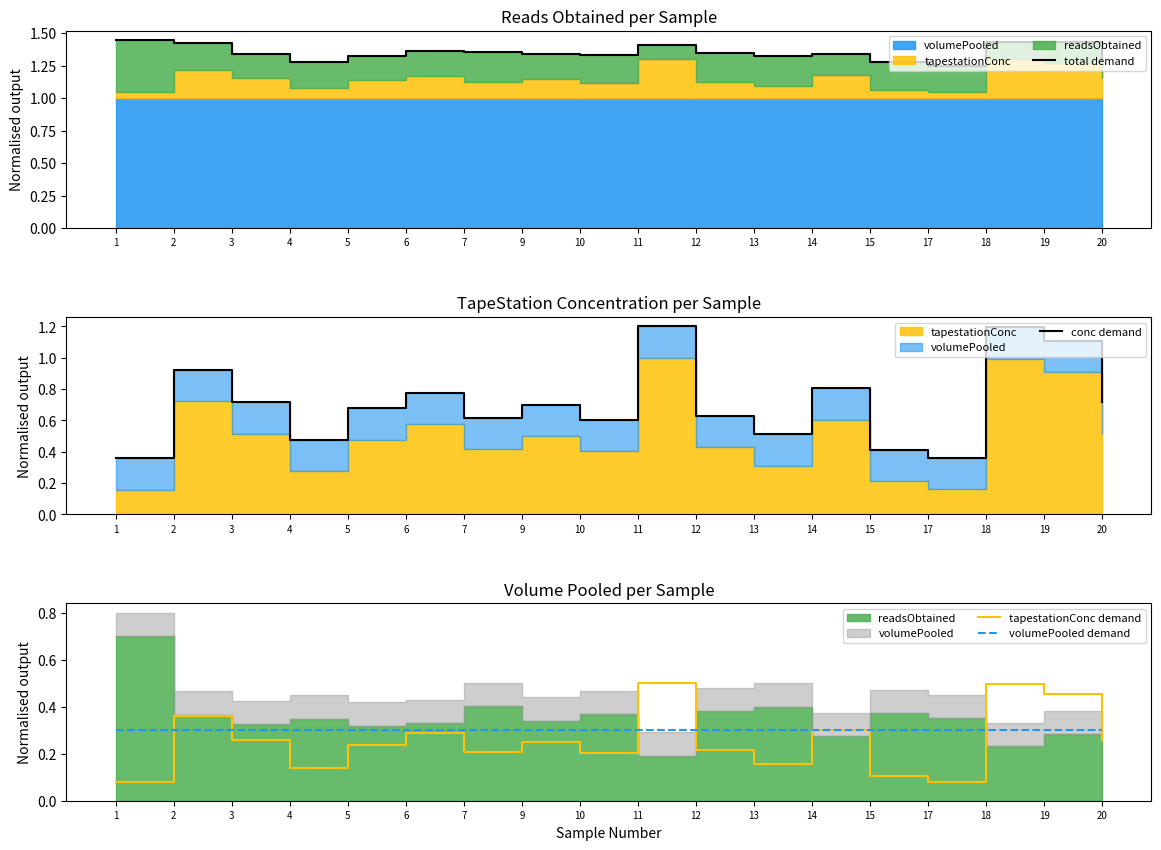

What is the maximum value for conc demand?

1.2